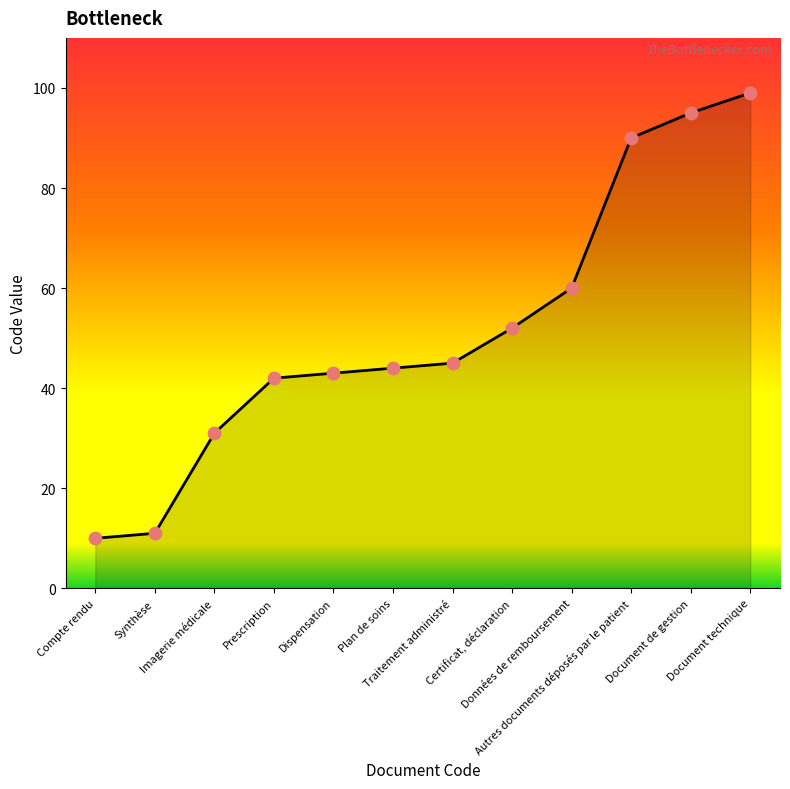

What is the minimum value shown in the chart?

10